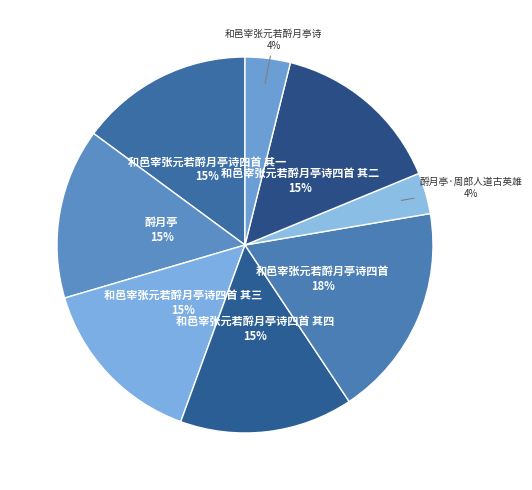

True or false: 和邑宰张元若酹月亭诗 accounts for 4% of the total.

True